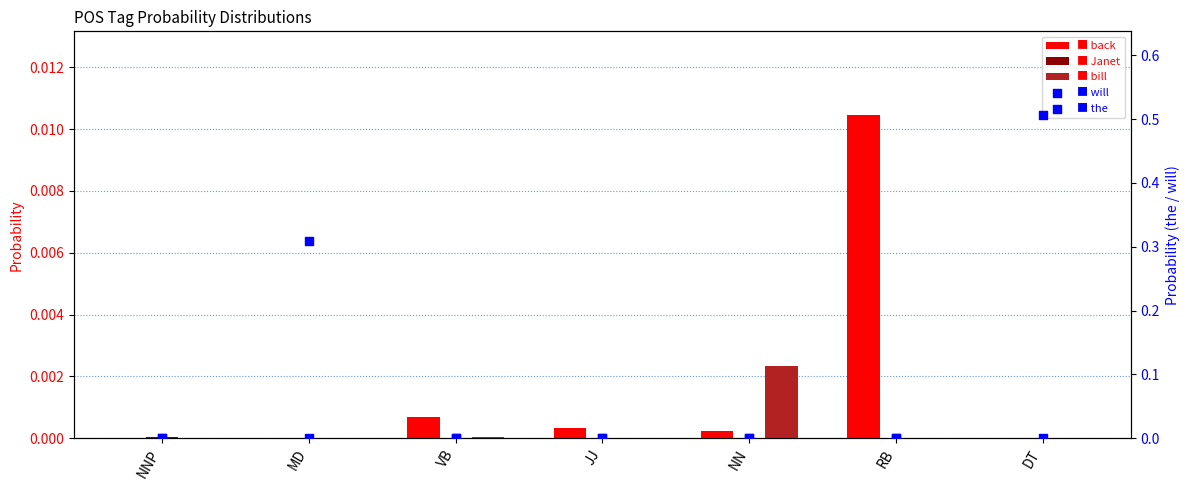

Which series reaches the maximum Y coordinate?

the